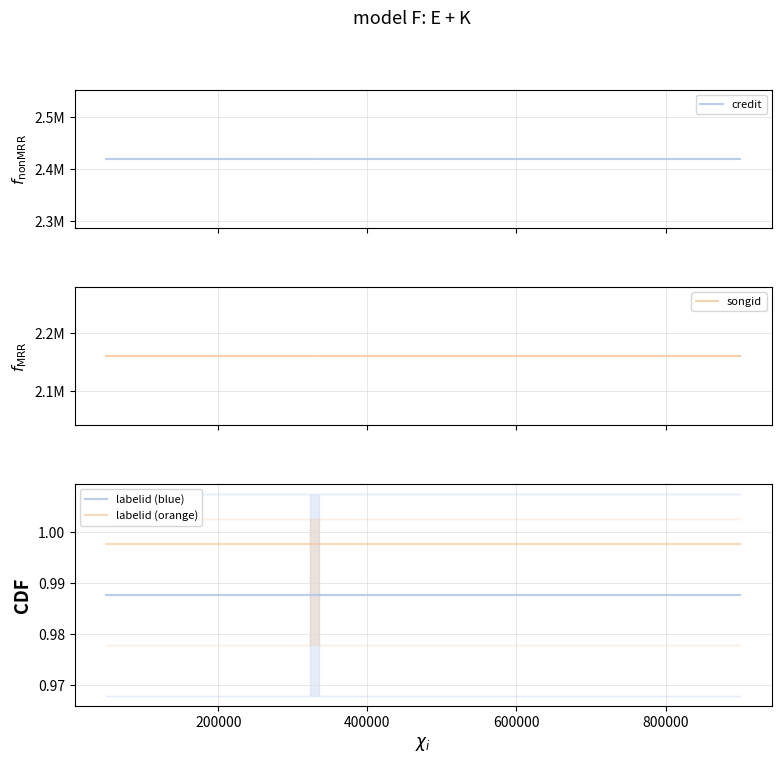

True or false: labelid (blue) and songid intersect in this chart.

False